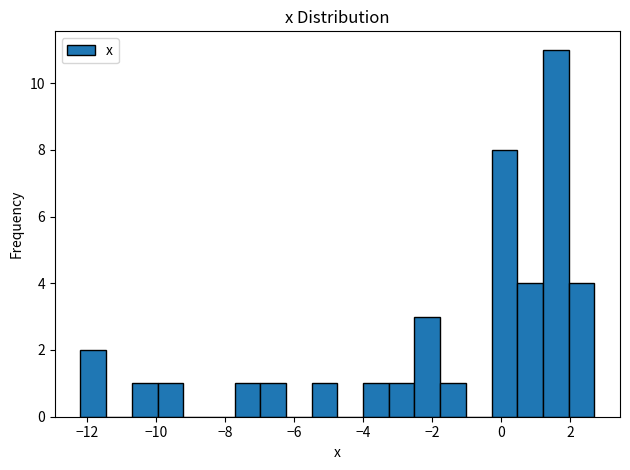

Around what value on the x-axis is the tallest bar? Give the approximate position of its centre, as read against the axis.

1.6